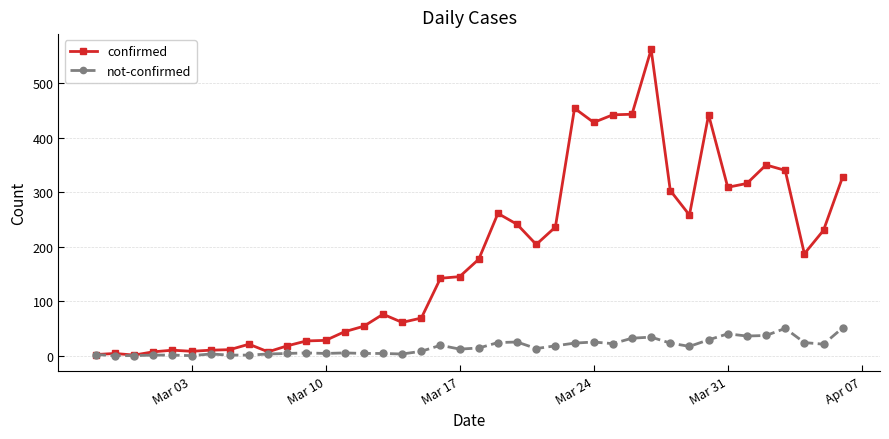

True or false: confirmed has more than 2 interior local peaks.

True